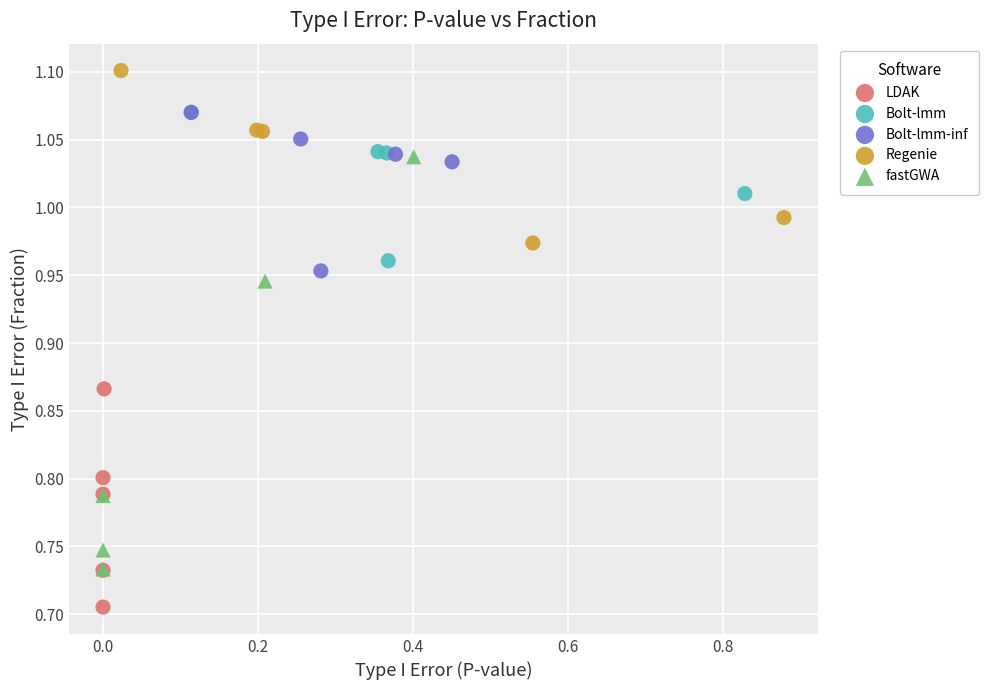

Which series contains the highest Y value?

Regenie